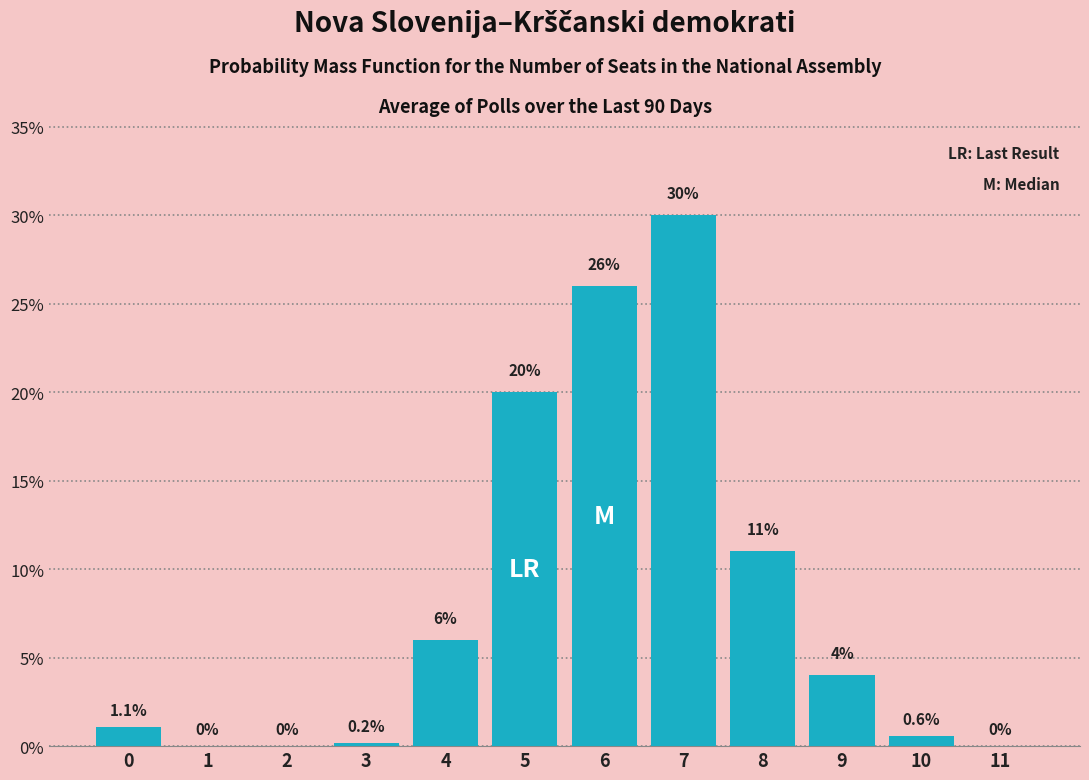

Reading right to left, extract all data points from this chart.

11=0.0	10=0.6	9=4.0	8=11.0	7=30.0	6=26.0	5=20.0	4=6.0	3=0.2	2=0.0	1=0.0	0=1.1